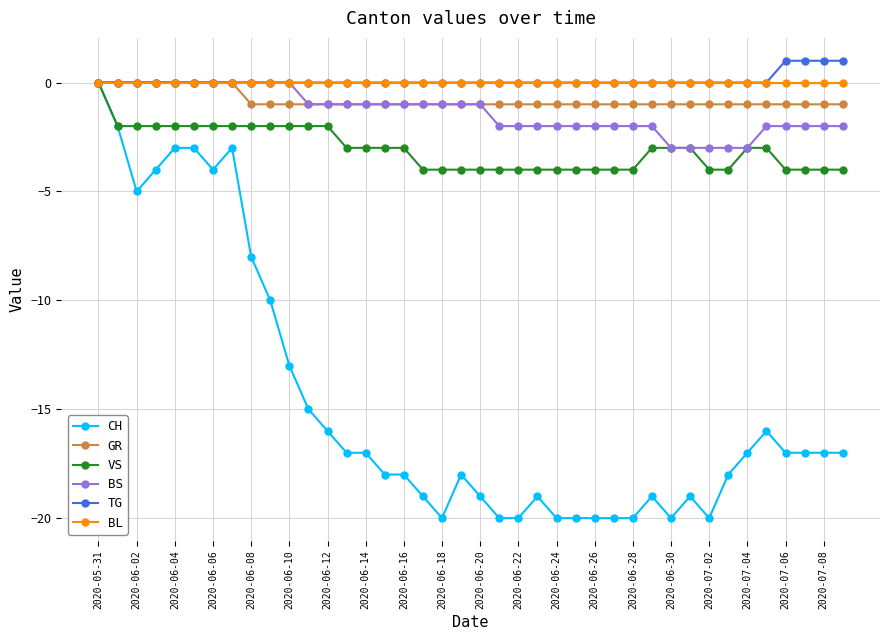

What is the lowest value of the CH series?

-20